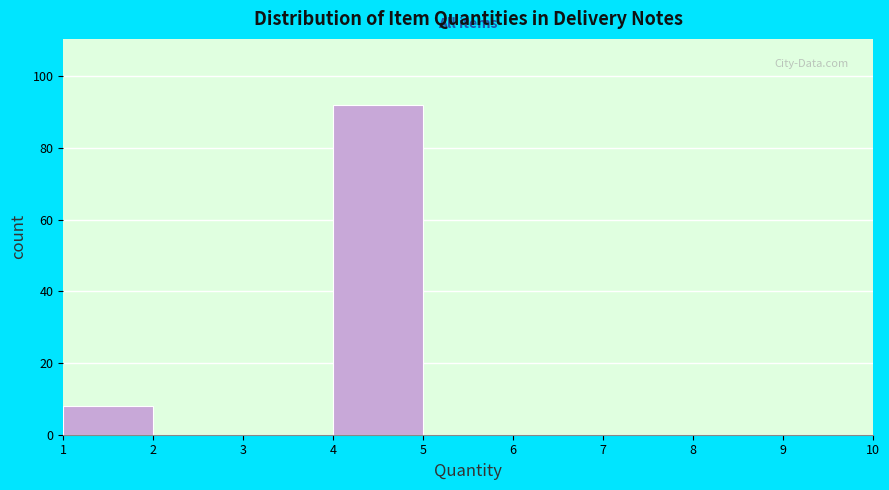

Reading left to right, transcribe this chart: for each bar, give the range it covers on the x-axis and its height. The values are not printed on the chart, so give them approximately, as read against the axis.

1 to 2: 8
2 to 3: 0
3 to 4: 0
4 to 5: 92
5 to 6: 0
6 to 7: 0
7 to 8: 0
8 to 9: 0
9 to 10: 0